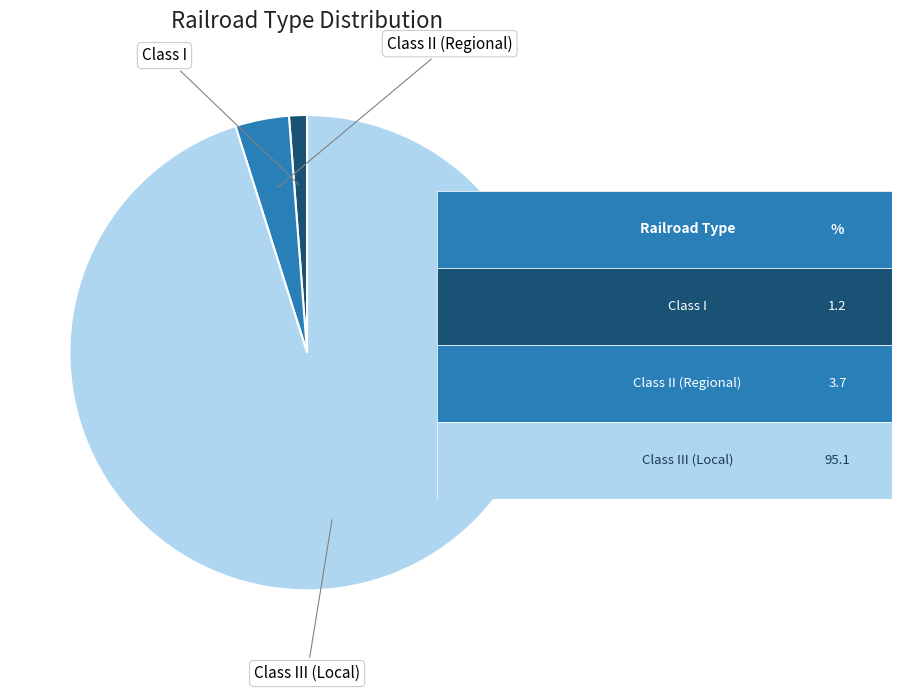

Is there any slice that represents more than half of the pie?

Yes